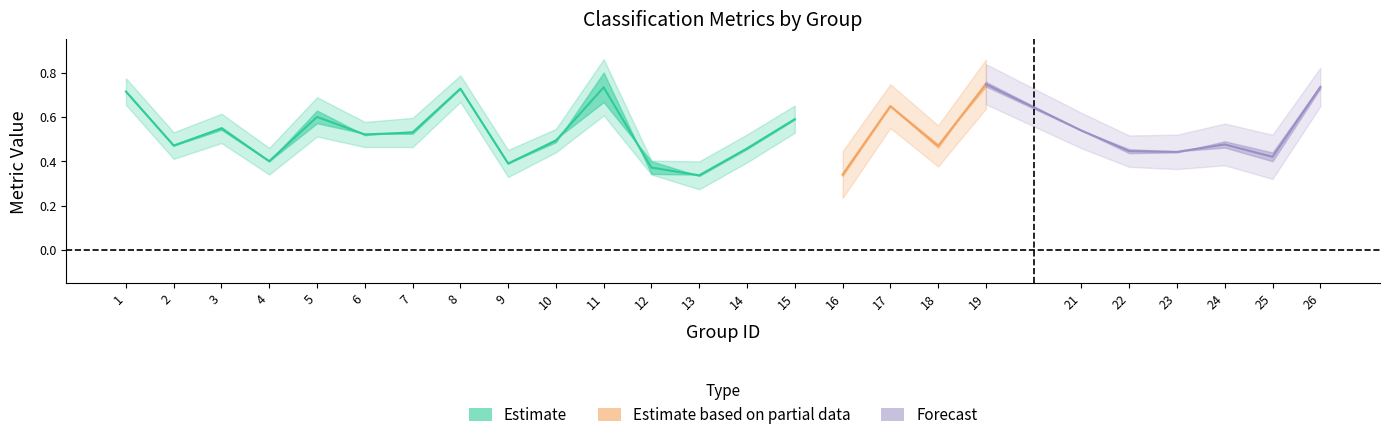

Count the number of data series in this chart.

3